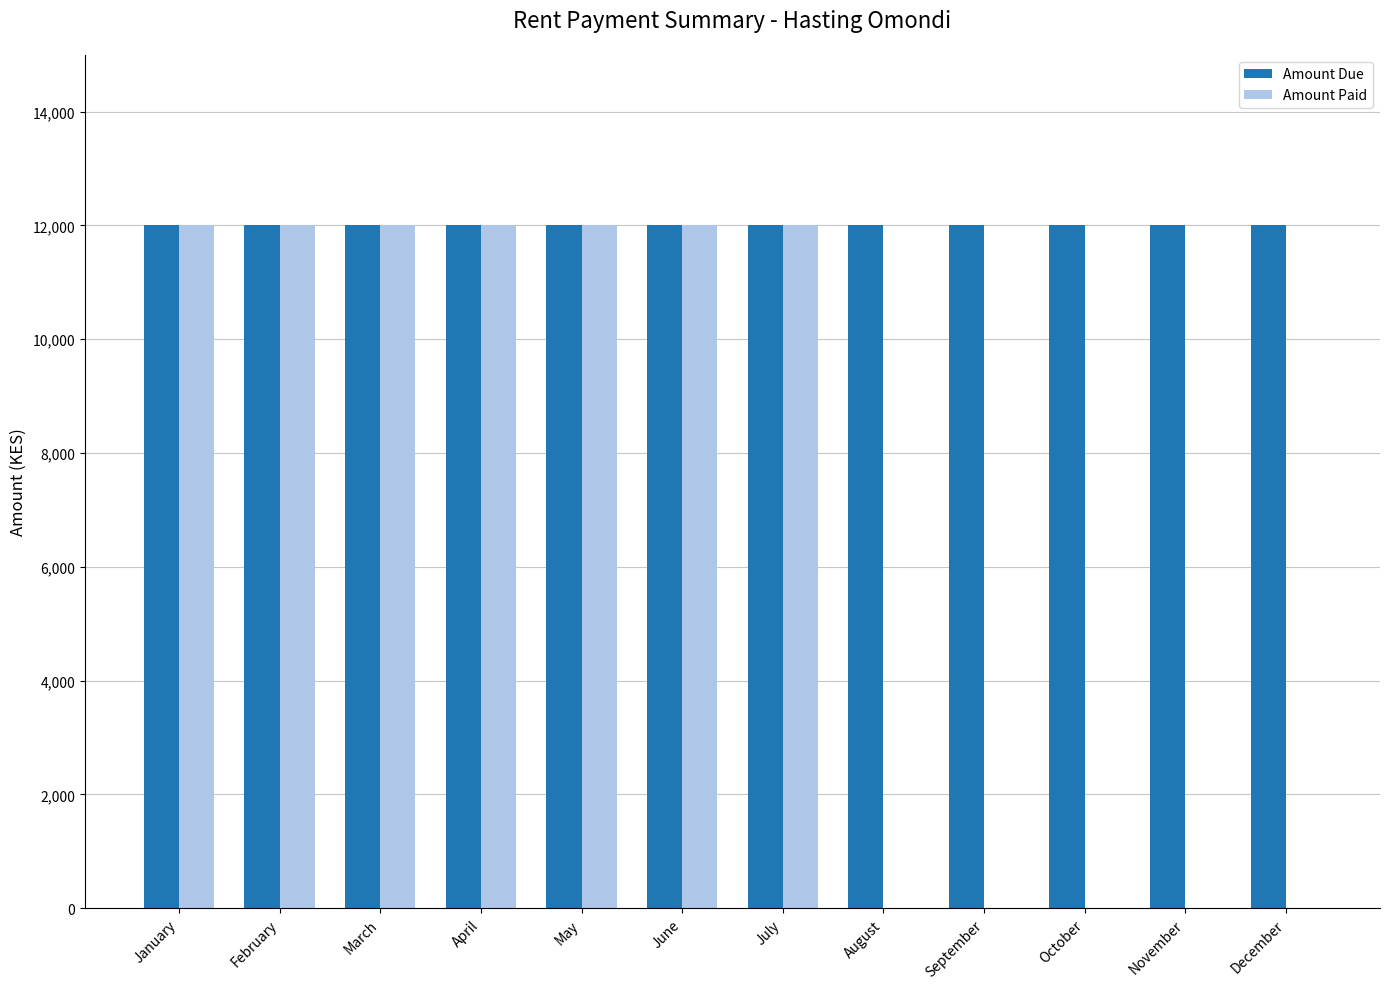

What are all the series names shown in the legend?

Amount Due, Amount Paid